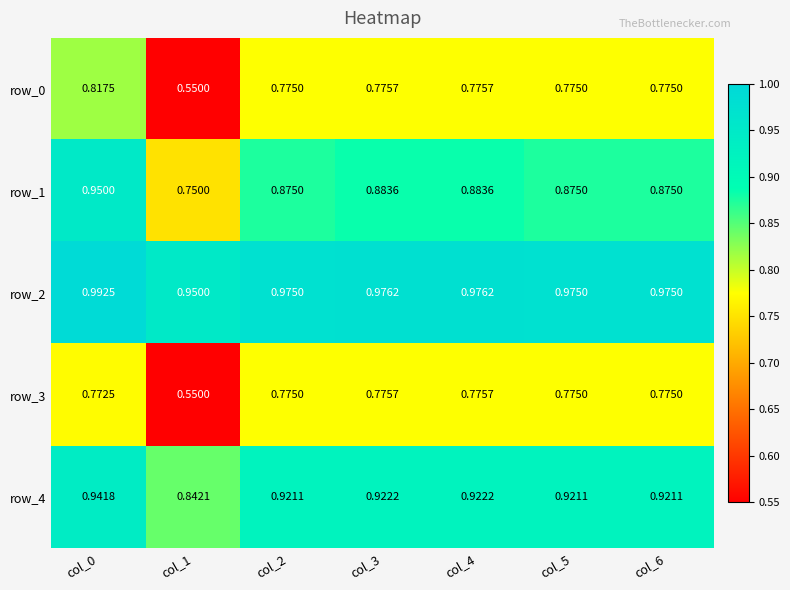

Is the value of row_0 at col_5 greater than the value of row_1 at col_2?

No